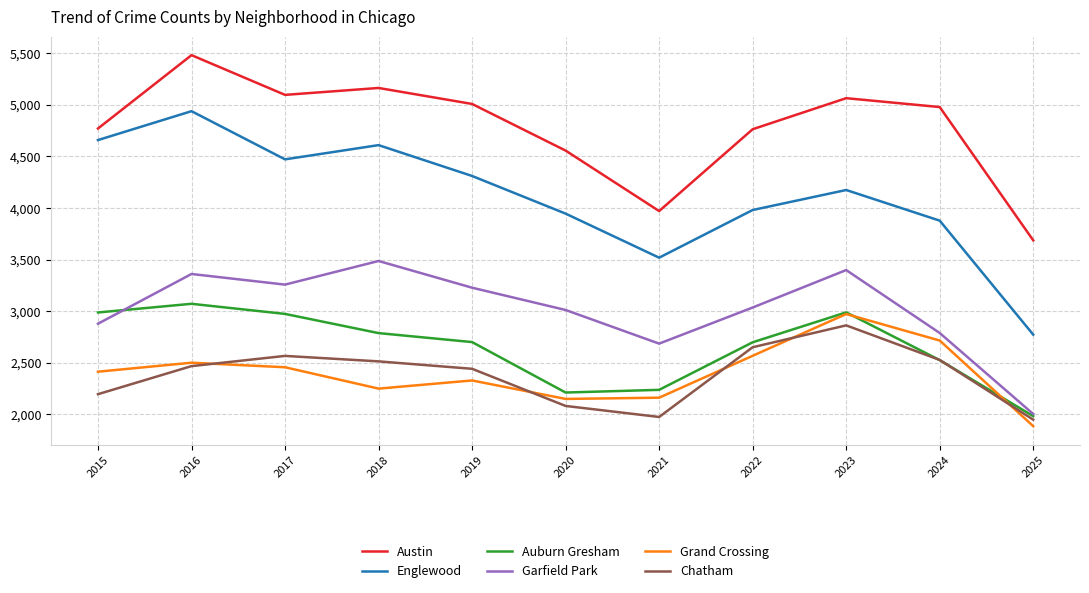

The Austin series shows 5096 at 2017. True or false?

True